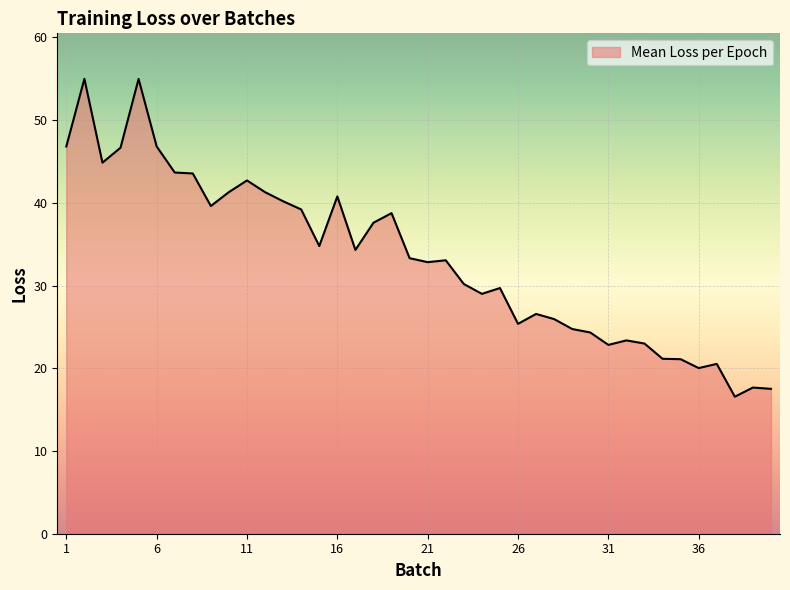

What is the maximum value shown in the chart?

55.0